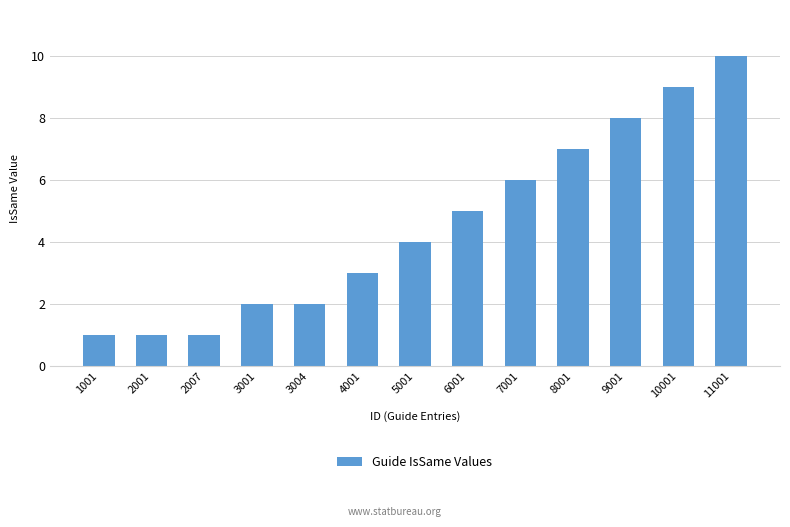

What is the difference between the maximum and minimum values?

9